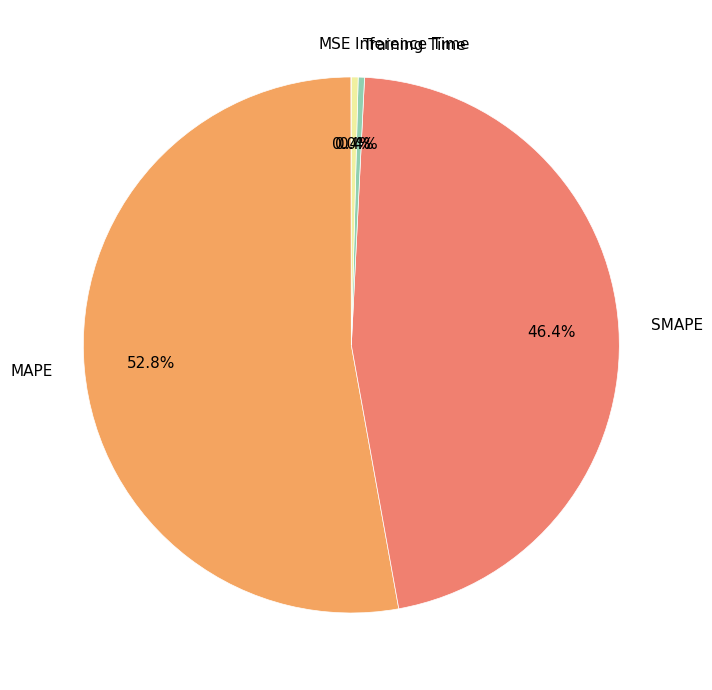

The Inference Time slice represents 0% of the pie. True or false?

True